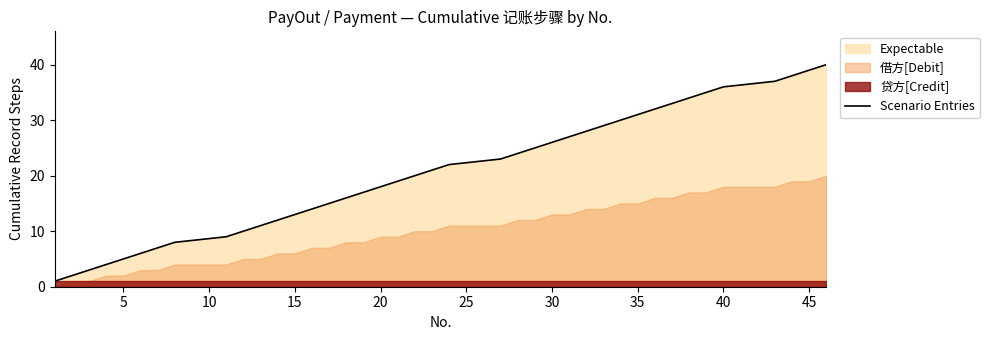

What is the sum of all values?

820